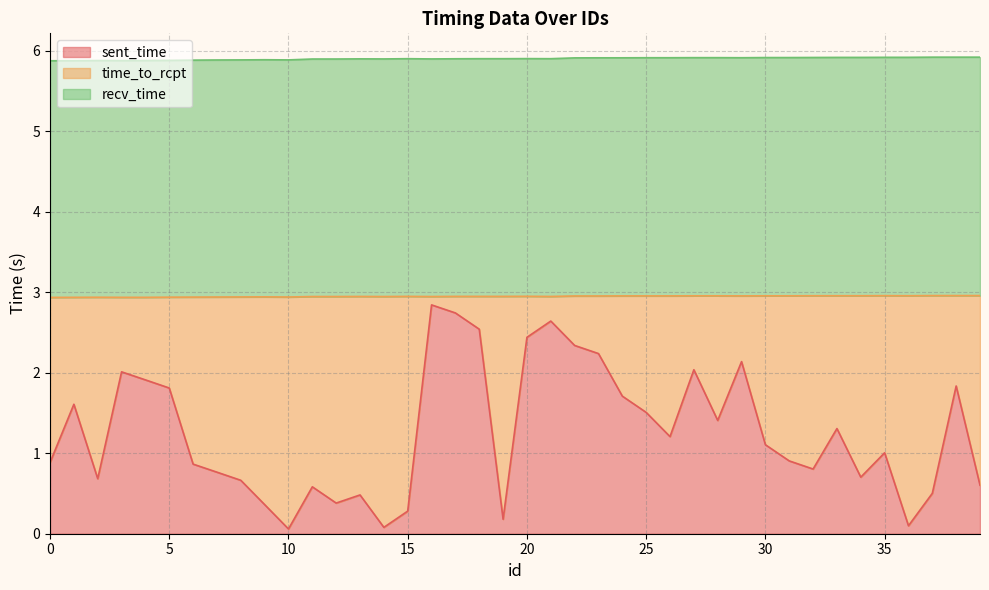

Where is the first local maximum for sent_time?

1